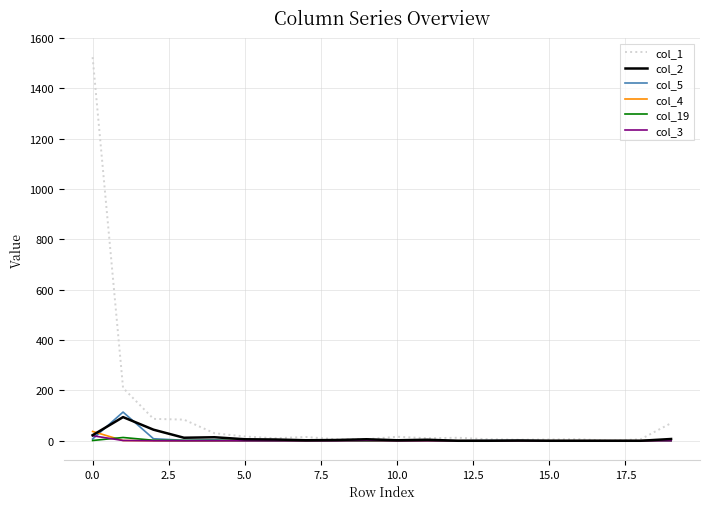

What is the greatest value displayed?

1524